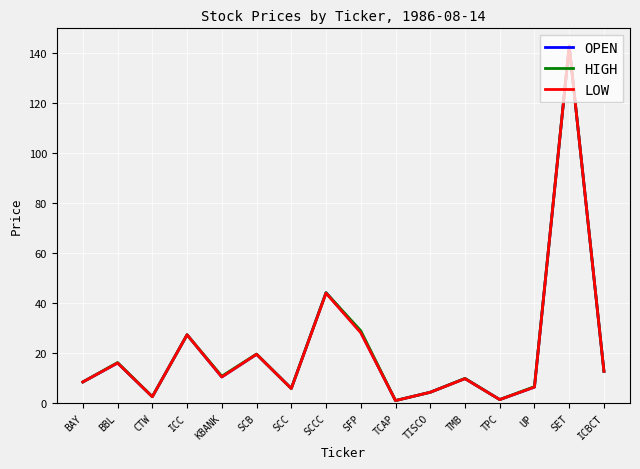

How many lines are shown in the chart?

3